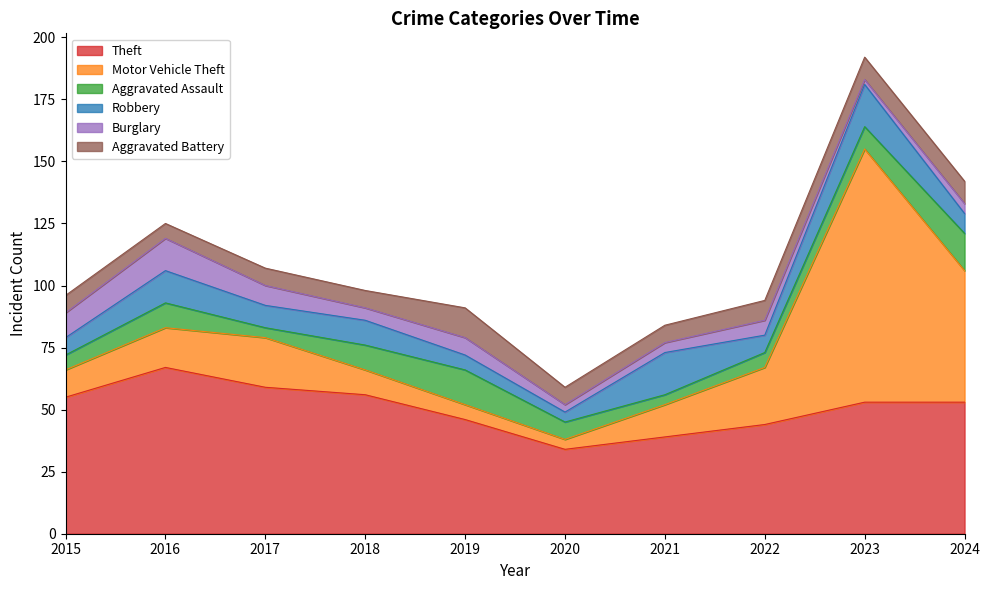

Which series has the largest range (max minus min)?

Motor Vehicle Theft